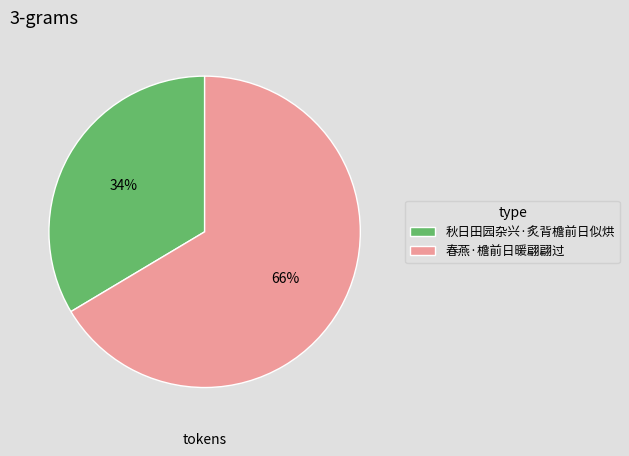

Combined, do 春燕·檐前日暖翩翩过 and 秋日田园杂兴·炙背檐前日似烘 account for over 50%?

Yes